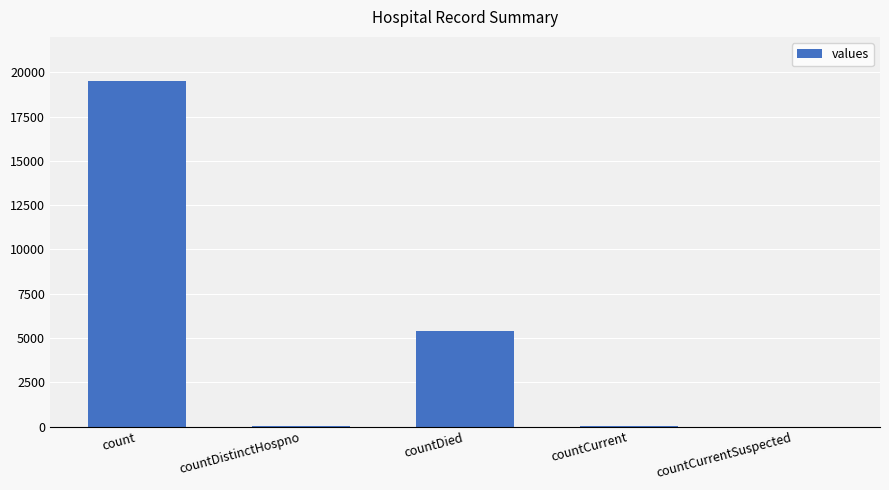

At which label is the value closest to 9741?

countDied